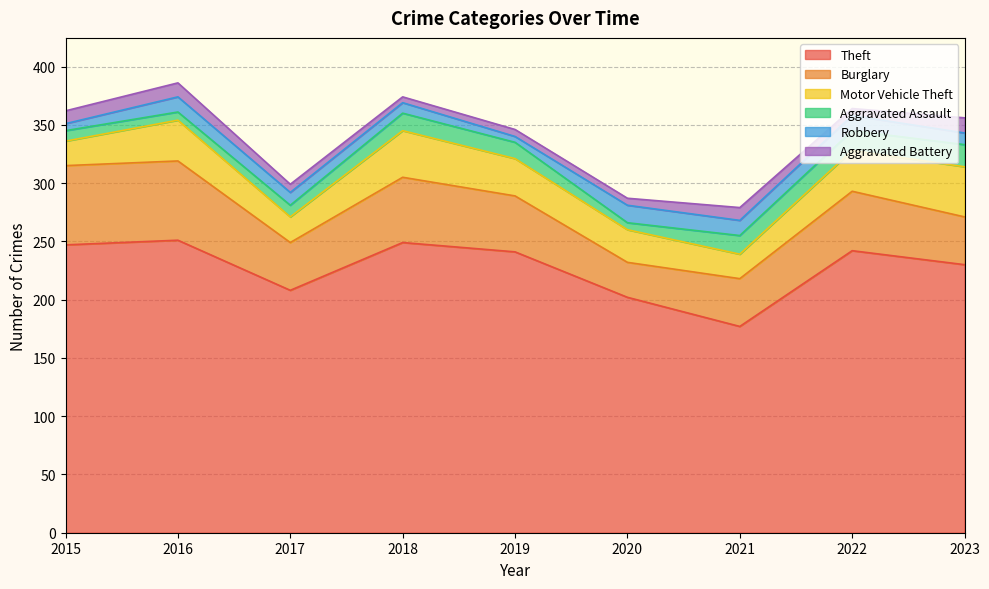

At how many categories does at least one series exceed 180?

8